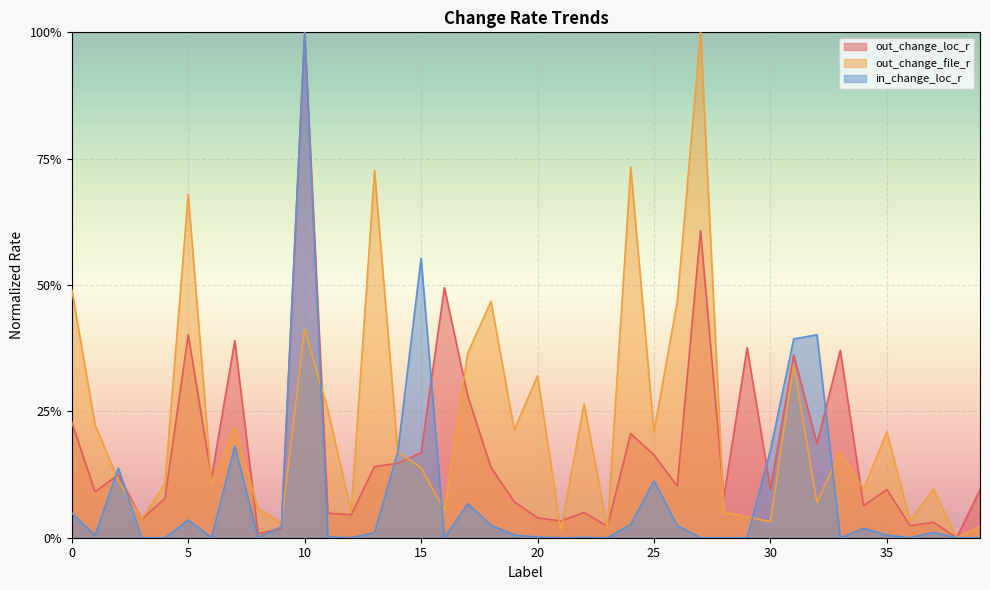

How many times do in_change_loc_r and out_change_loc_r cross each other?

7